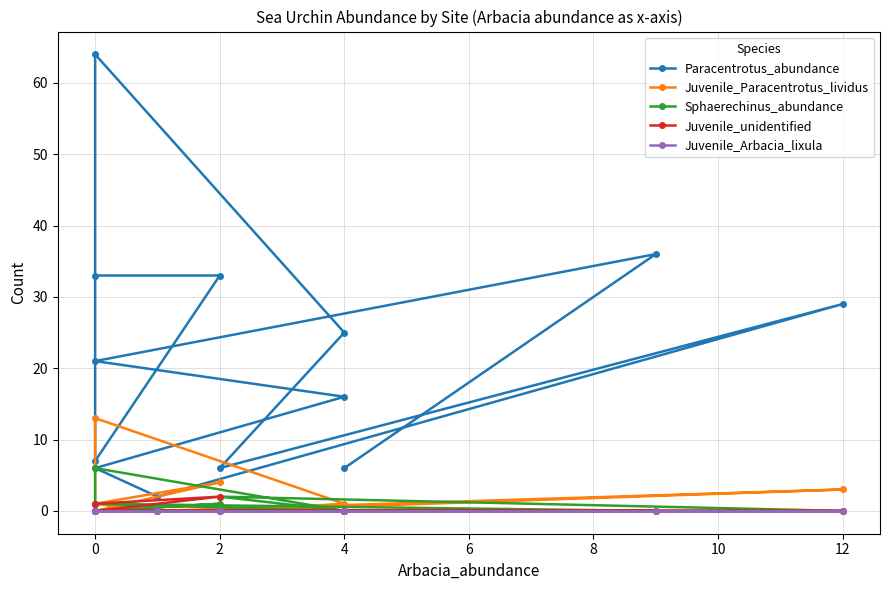

What is the sum of all Paracentrotus_abundance values?

284